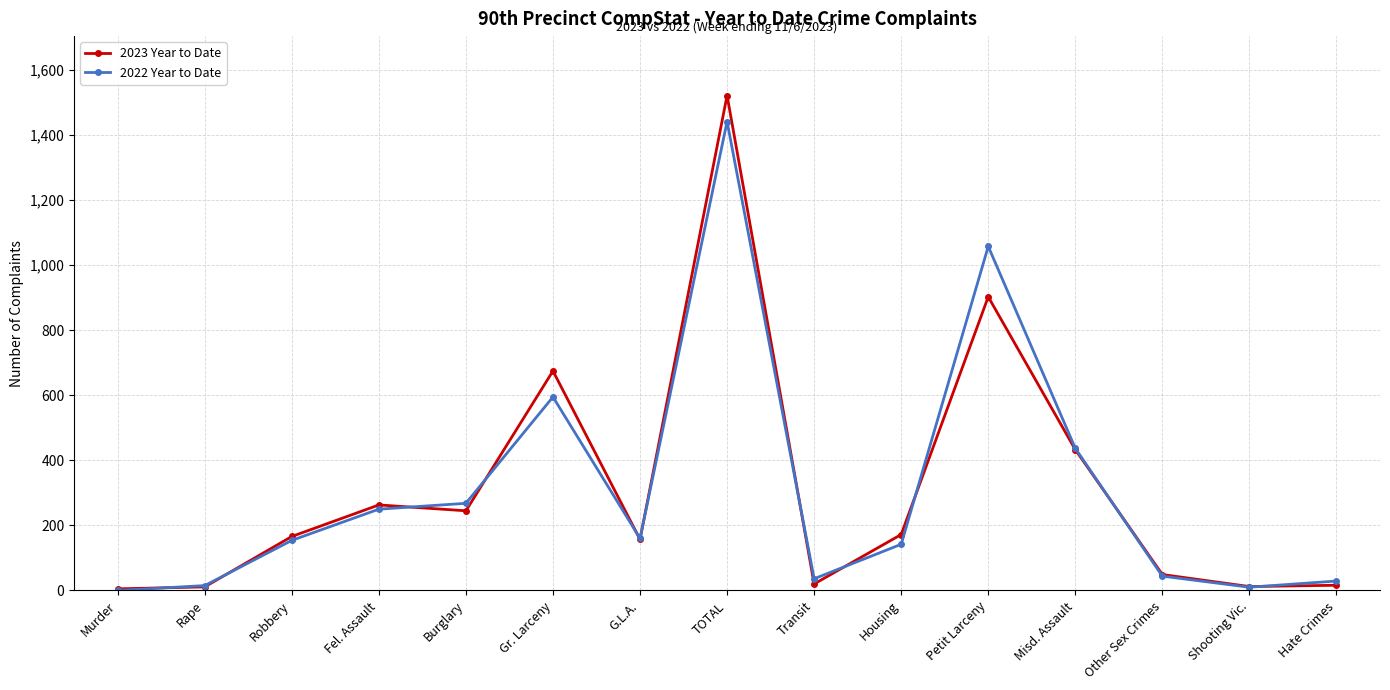

True or false: 2022 Year to Date and 2023 Year to Date cross at least once.

True